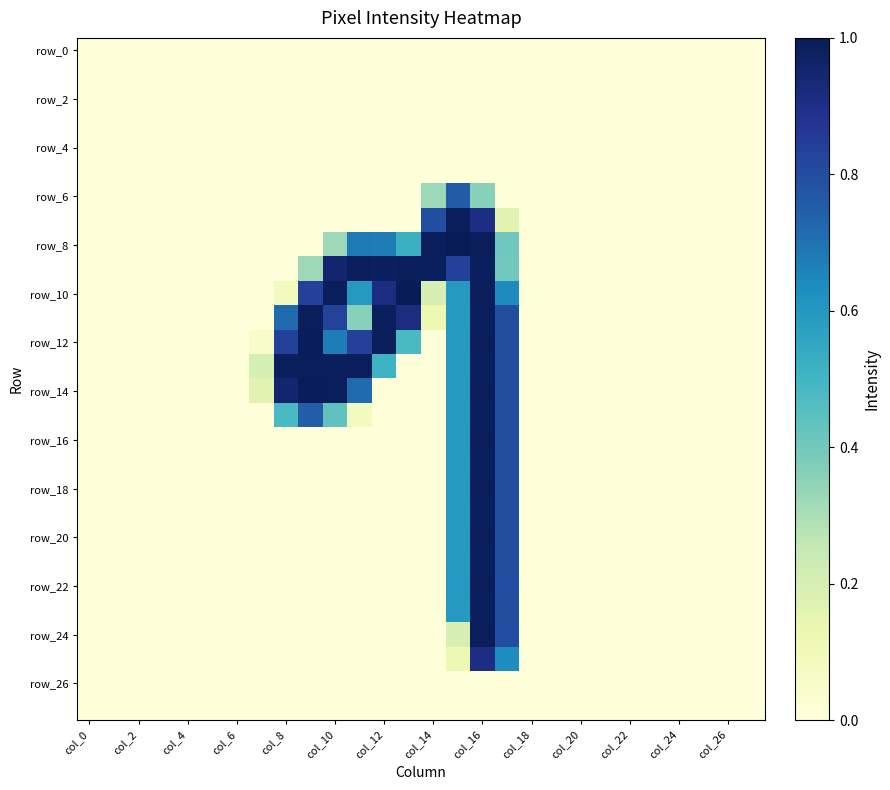

Which series has the widest spread of values?

row_8